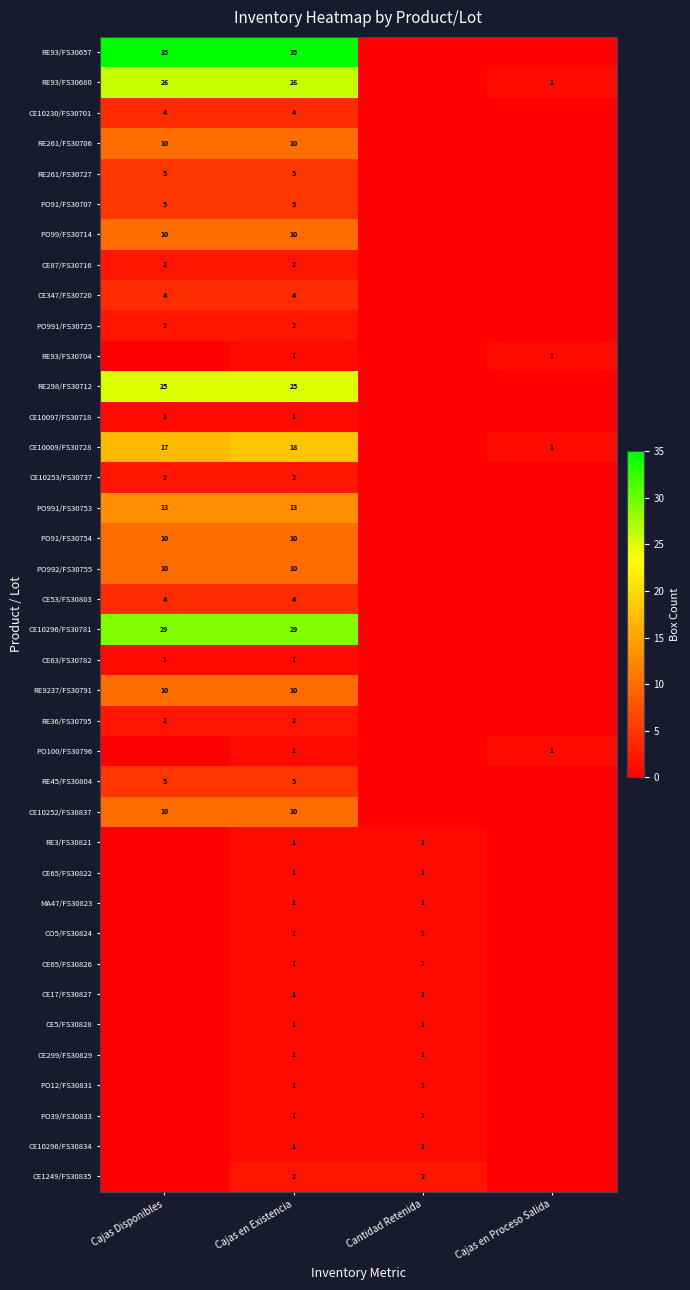

The value of RE298/FS30712 at Cajas Disponibles is 12. True or false?

False